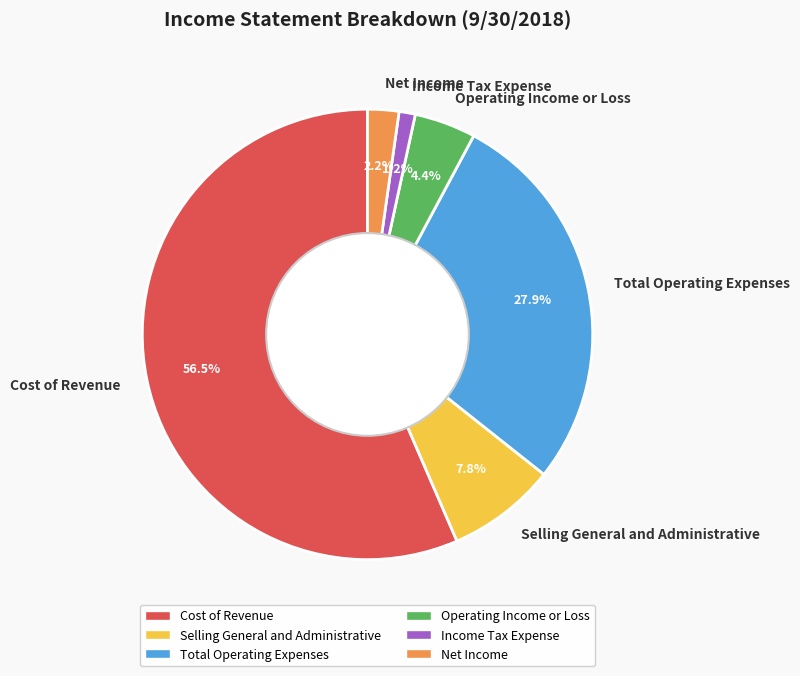

Is the sum of Selling General and Administrative and Net Income greater than half?

No